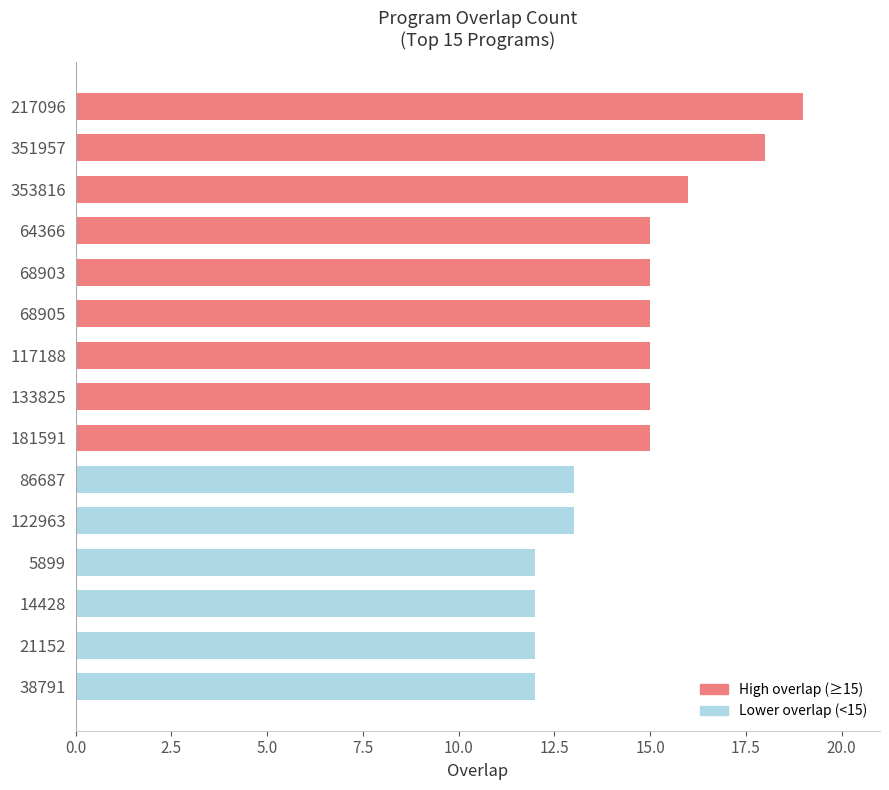

The value at 117188 is 15. True or false?

True